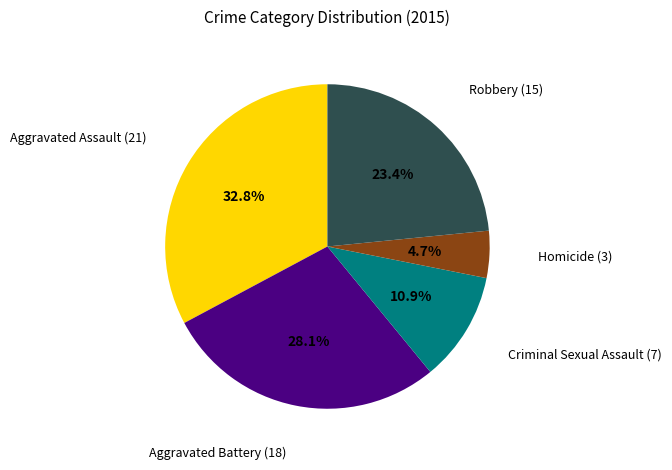

Is there any slice that represents more than half of the pie?

No